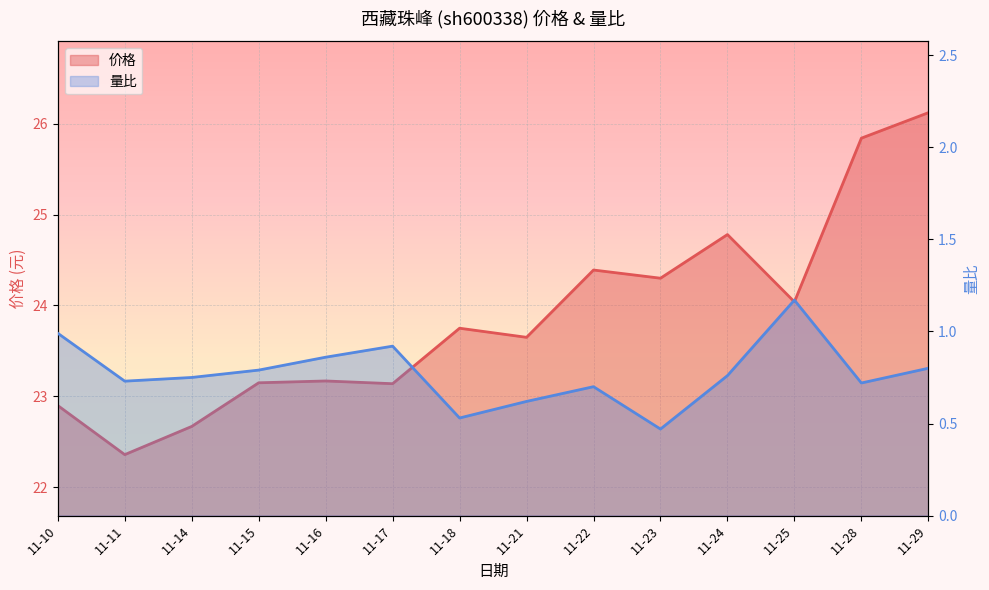

Reading left to right, extract all data points from this chart.

价格: 11-10=22.9	11-11=22.4	11-14=22.7	11-15=23.1	11-16=23.2	11-17=23.1	11-18=23.8	11-21=23.6	11-22=24.4	11-23=24.3	11-24=24.8	11-25=24.0	11-28=25.8	11-29=26.1
量比: 11-10=1.0	11-11=0.7	11-14=0.8	11-15=0.8	11-16=0.9	11-17=0.9	11-18=0.5	11-21=0.6	11-22=0.7	11-23=0.5	11-24=0.8	11-25=1.2	11-28=0.7	11-29=0.8